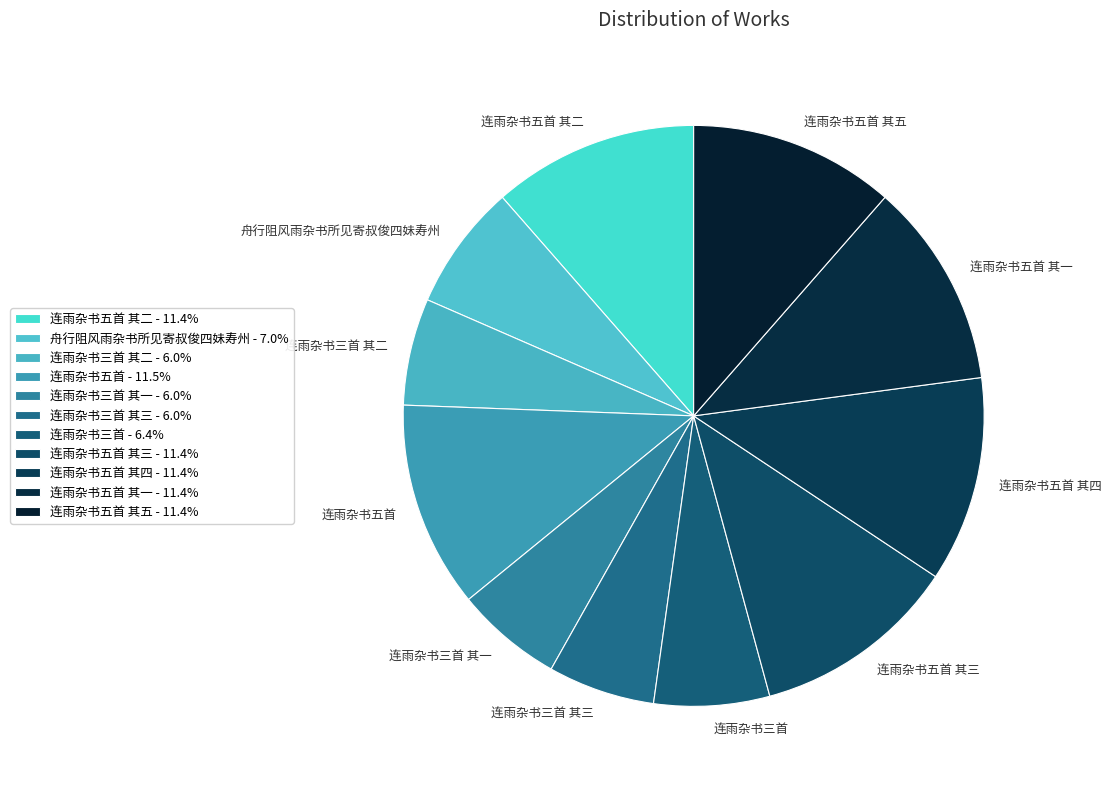

How many slices are in this pie chart?

11